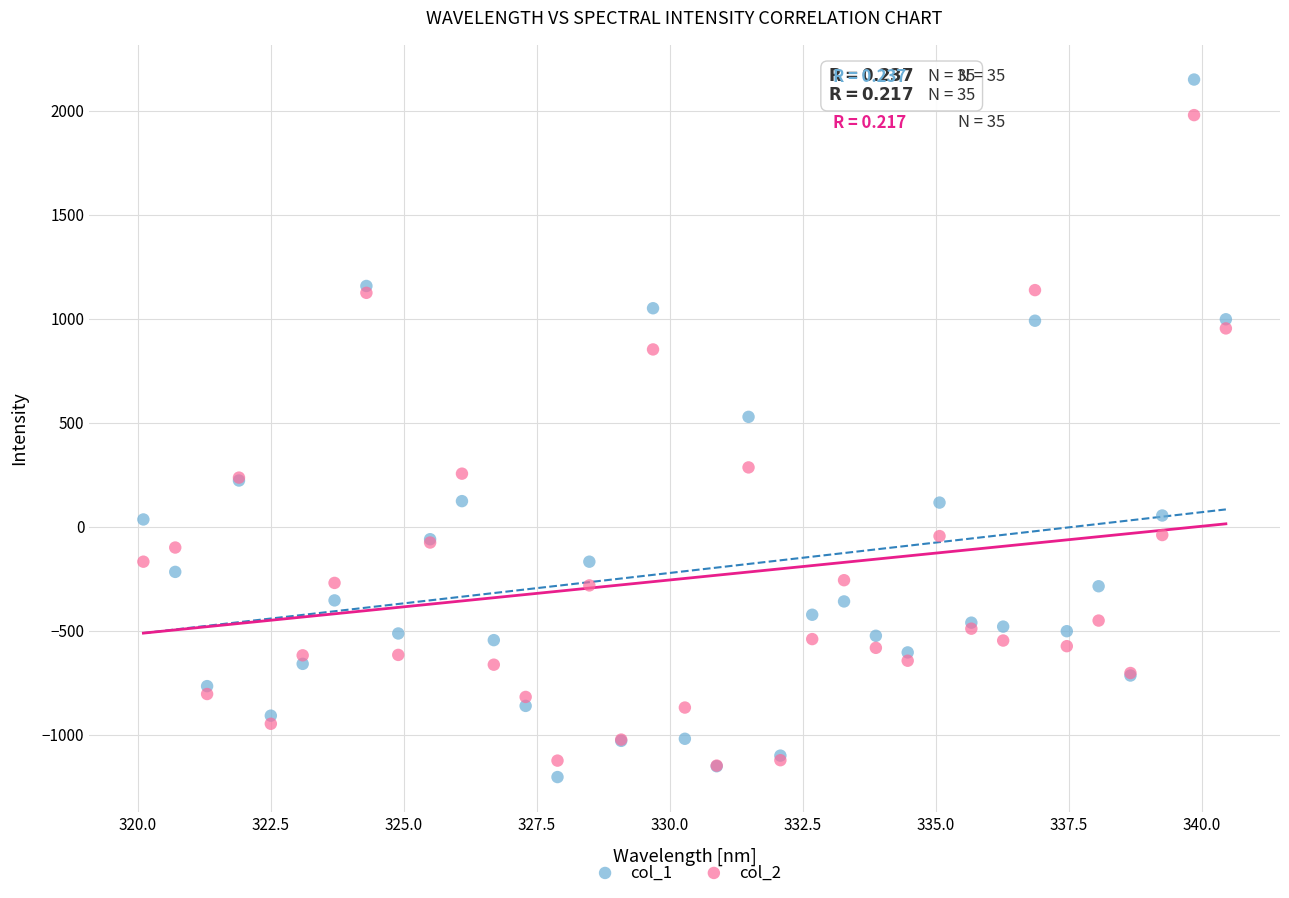

Across all series, what Y value is closest to 472?

528.0